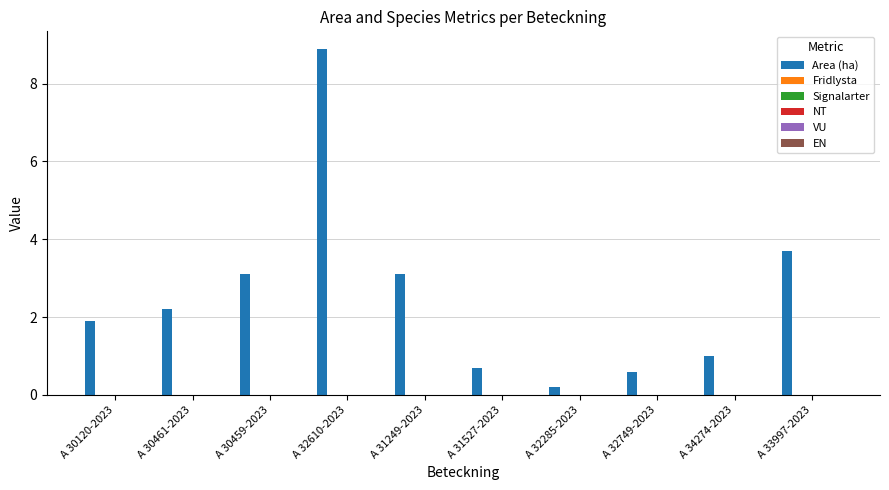

What is the value of the 2nd bar from the left?

2.2